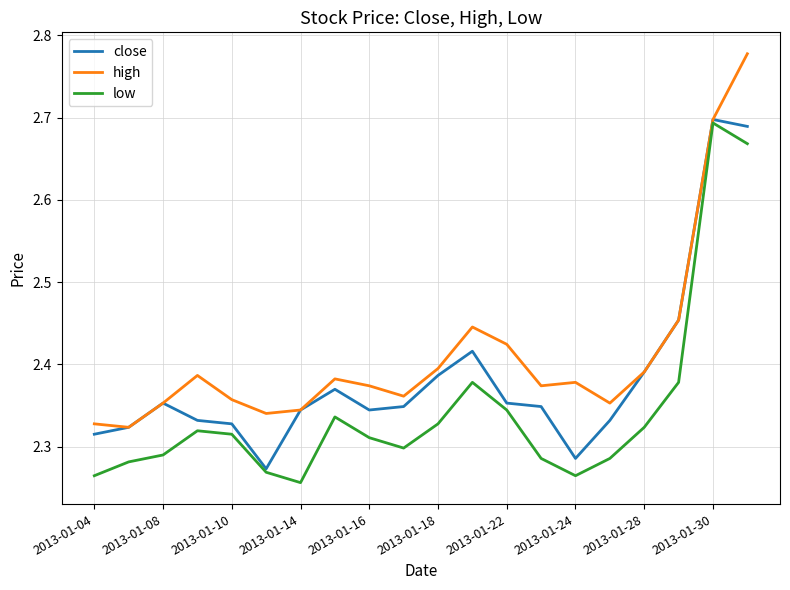

Which series has the largest total across all categories?

high